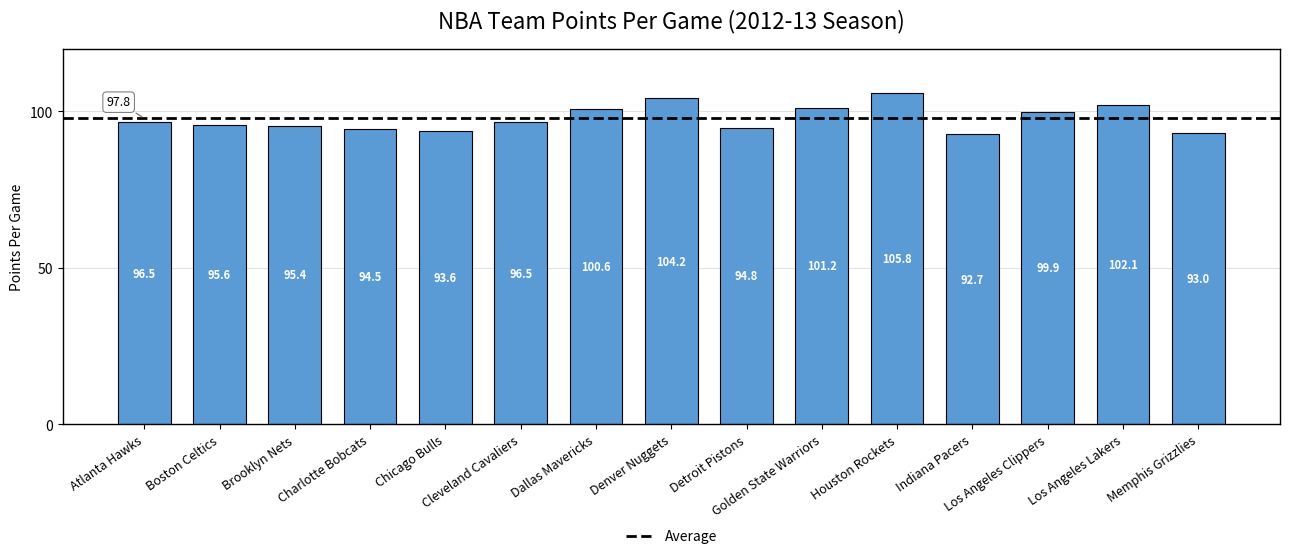

What is the label of the 13th bar from the right?

Brooklyn Nets